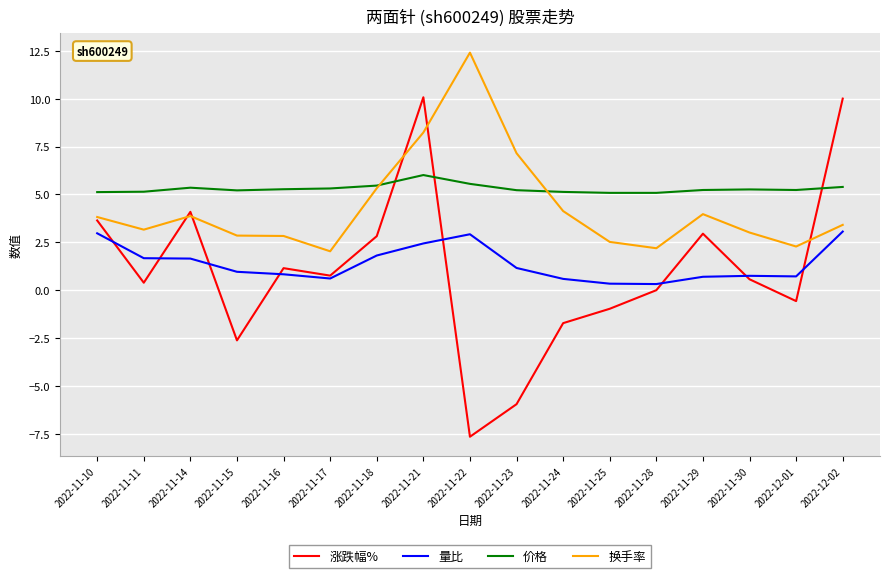

True or false: 价格 and 量比 intersect in this chart.

False